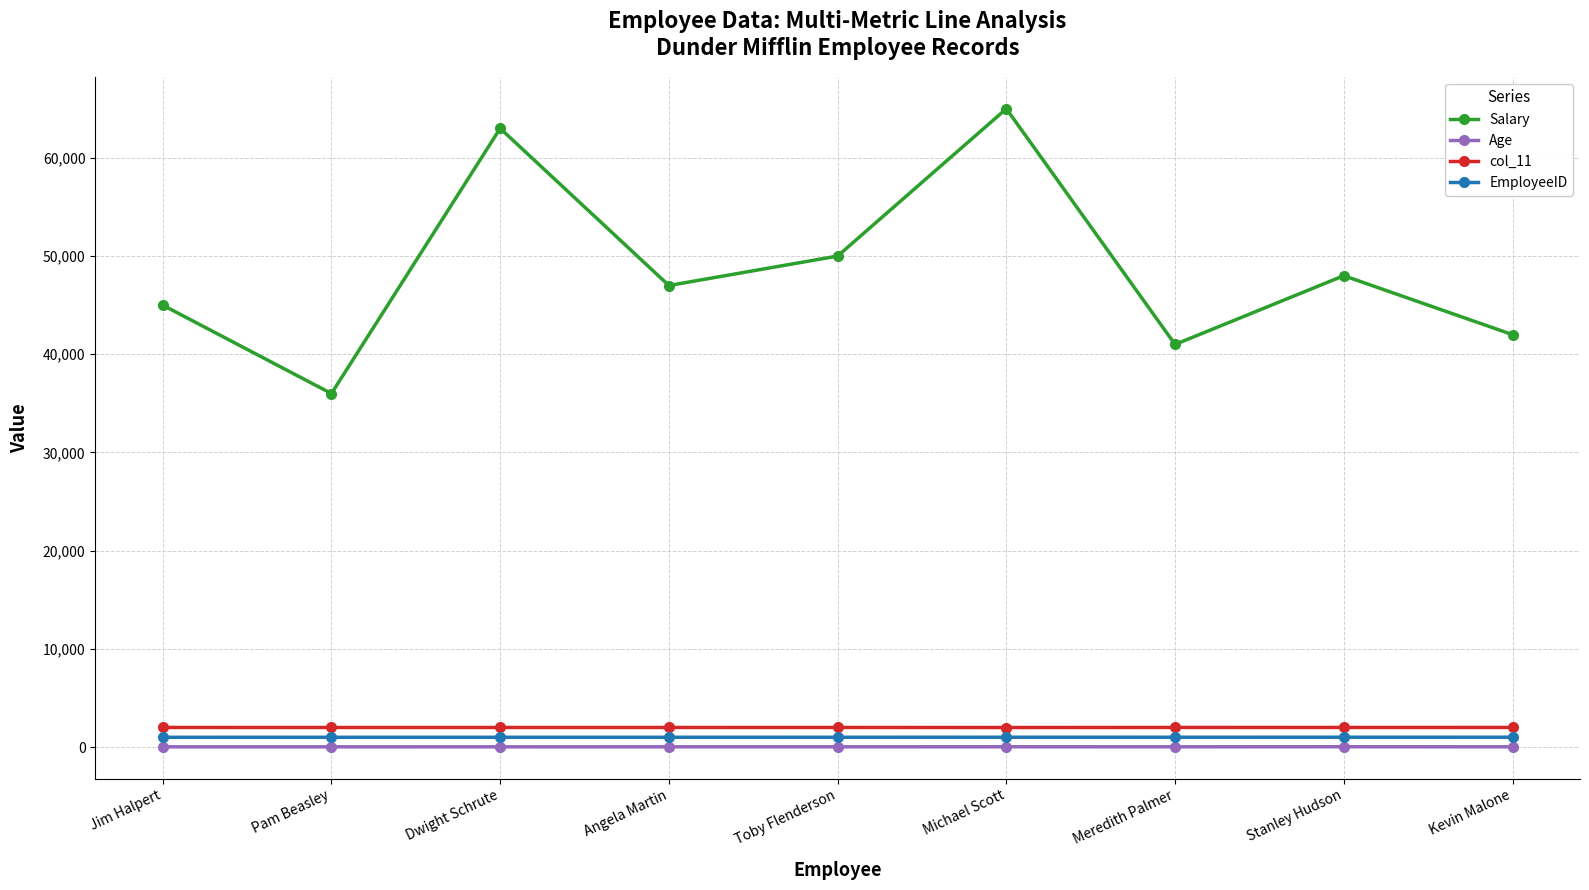

What is the difference between the maximum and minimum values in the Age series?

9